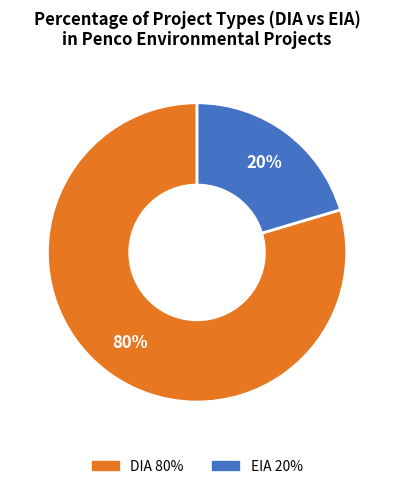

What is the largest slice in the pie chart?

DIA